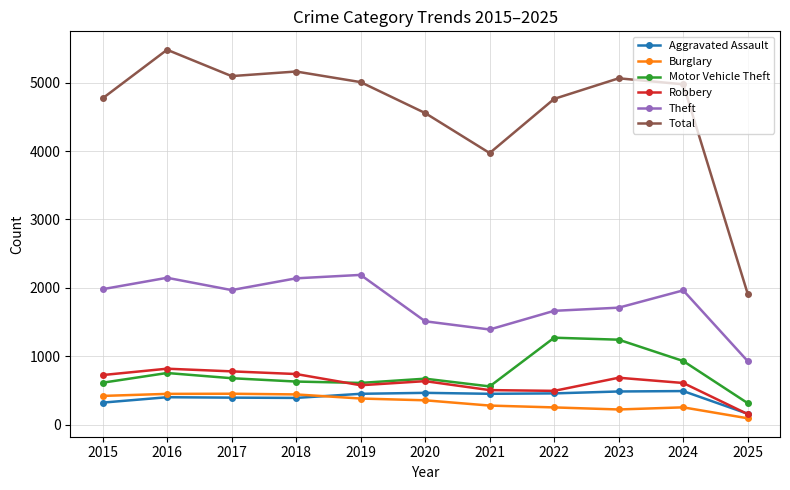

What is the total value across all series at 2025?

3565